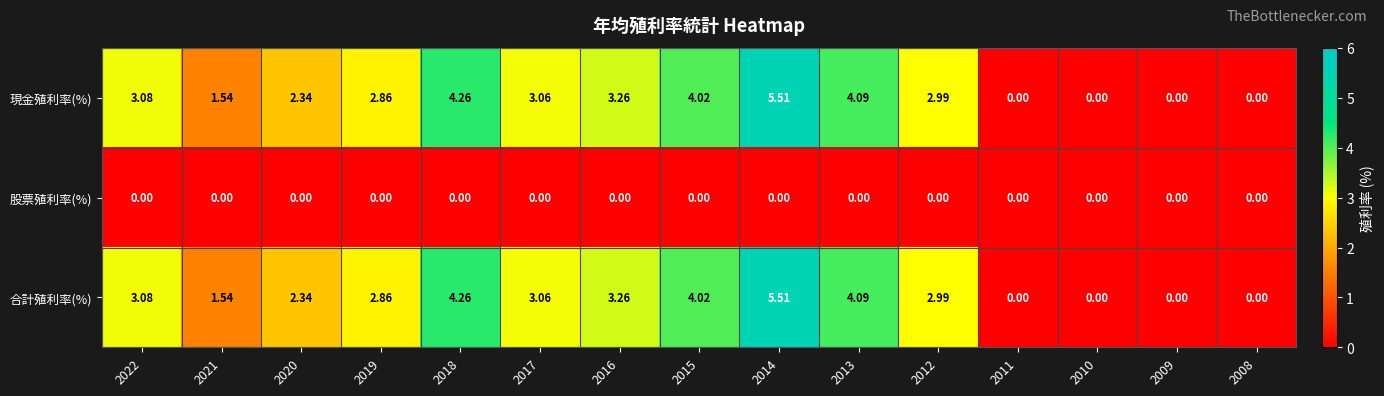

Is the value of 現金殖利率(%) at 2022 greater than the value of 股票殖利率(%) at 2017?

Yes